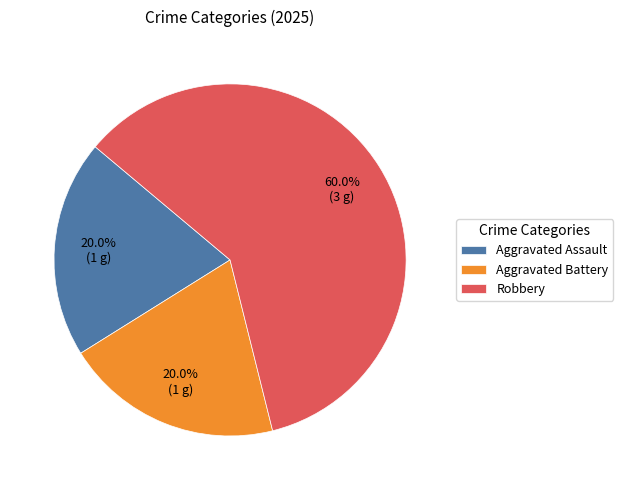

What is the majority slice?

Robbery